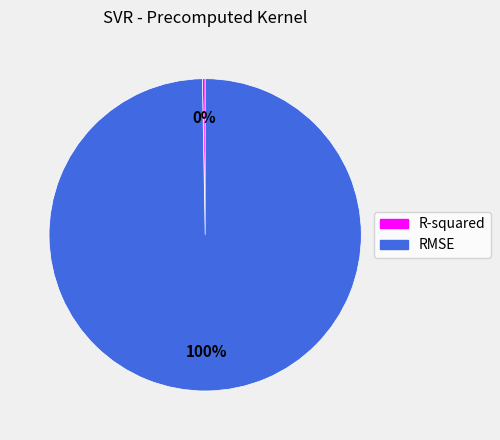

Which has a higher value, R-squared or RMSE?

RMSE